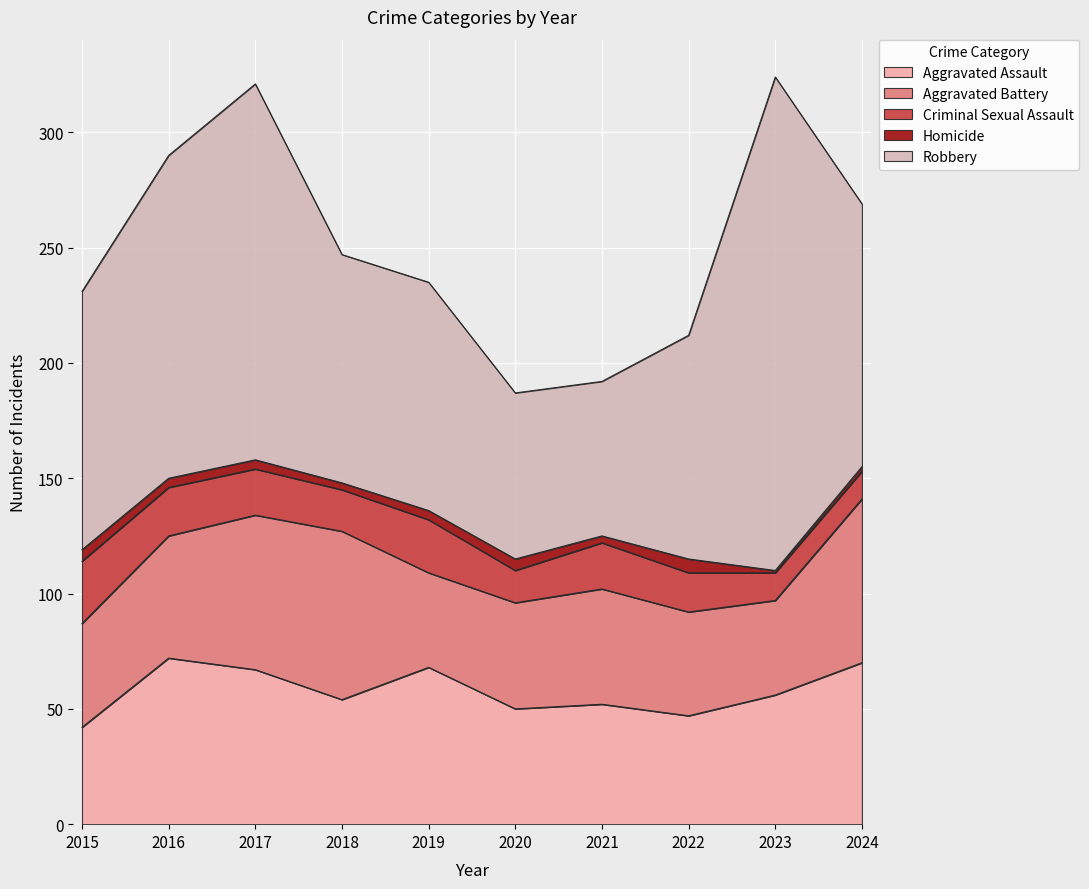

List the labels in order of Criminal Sexual Assault value, smallest first.

2023, 2024, 2020, 2022, 2018, 2017, 2021, 2016, 2019, 2015